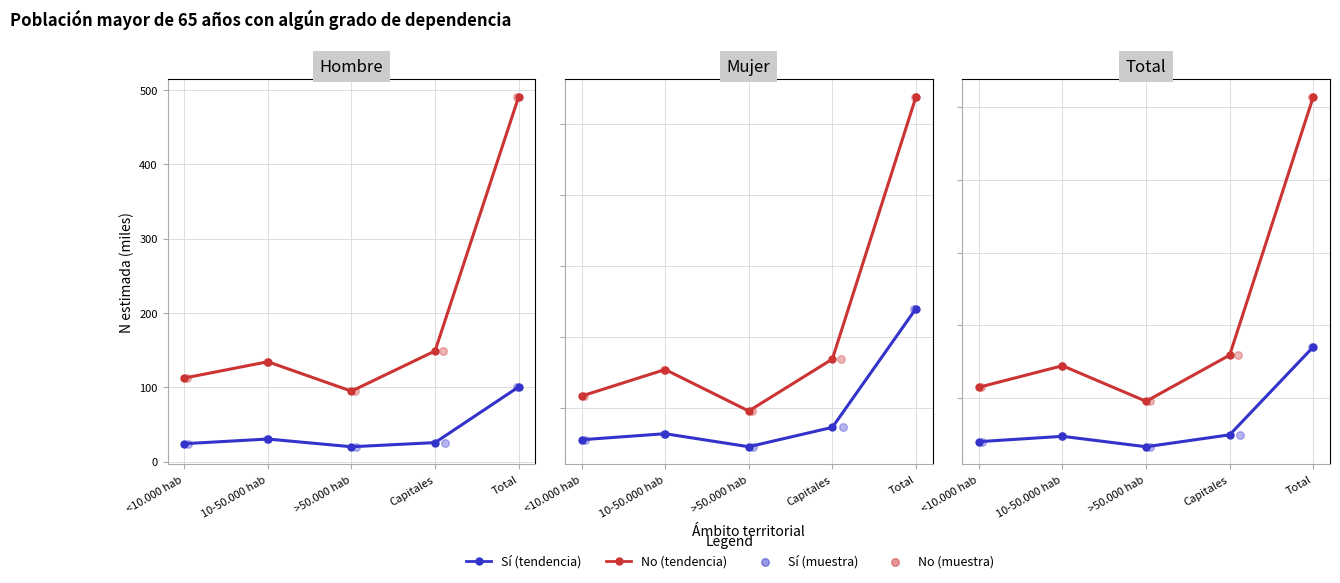

At which category is the sum across all series the highest?

Total